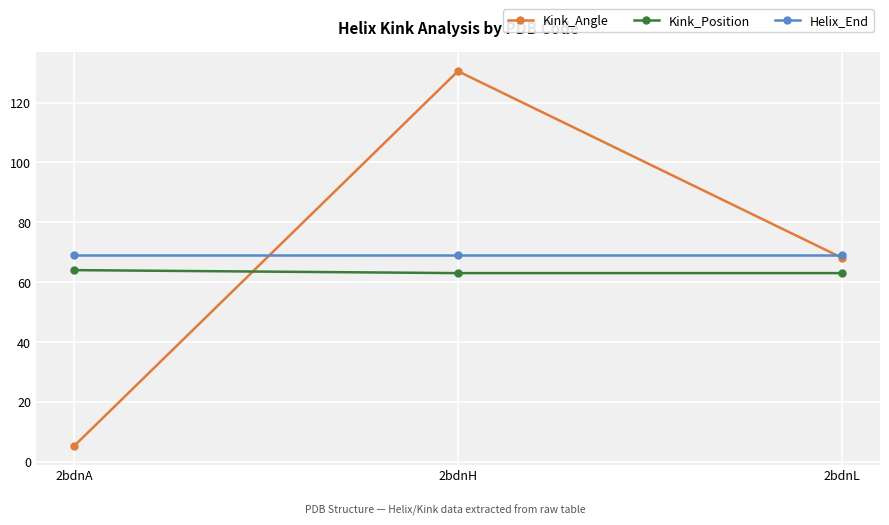

What is the highest value of the Kink_Position series?

64.0